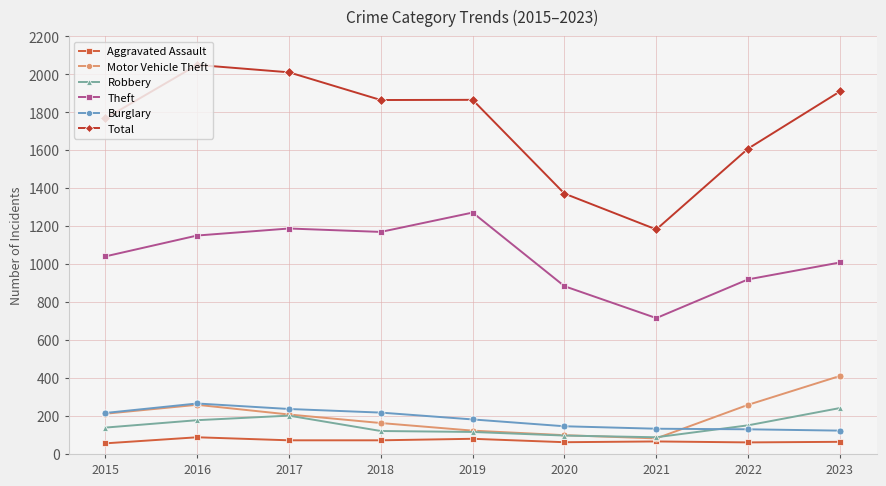

At how many categories does at least one series exceed 1720?

6